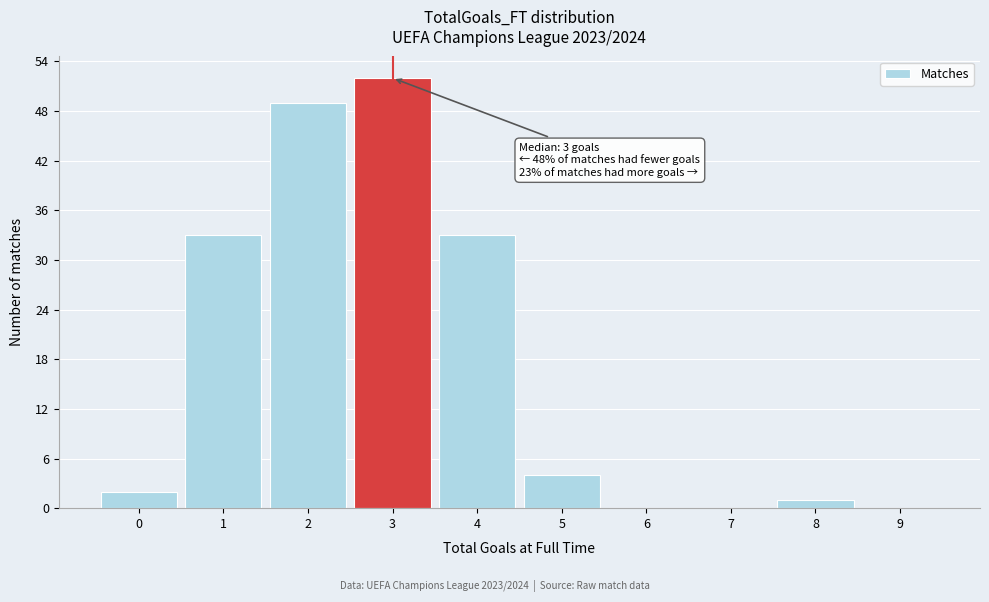

Which range on the x-axis has the tallest bar?

2.5 to 3.5